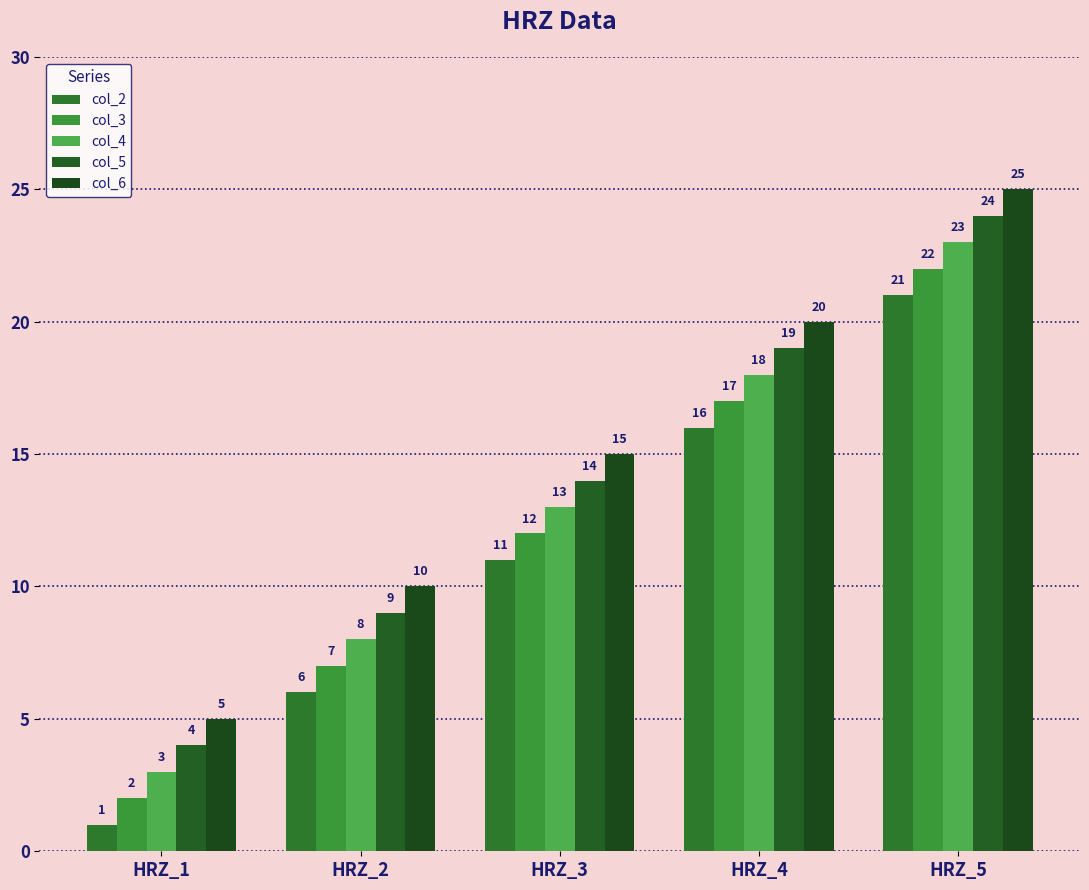

How many groups of bars are there?

5